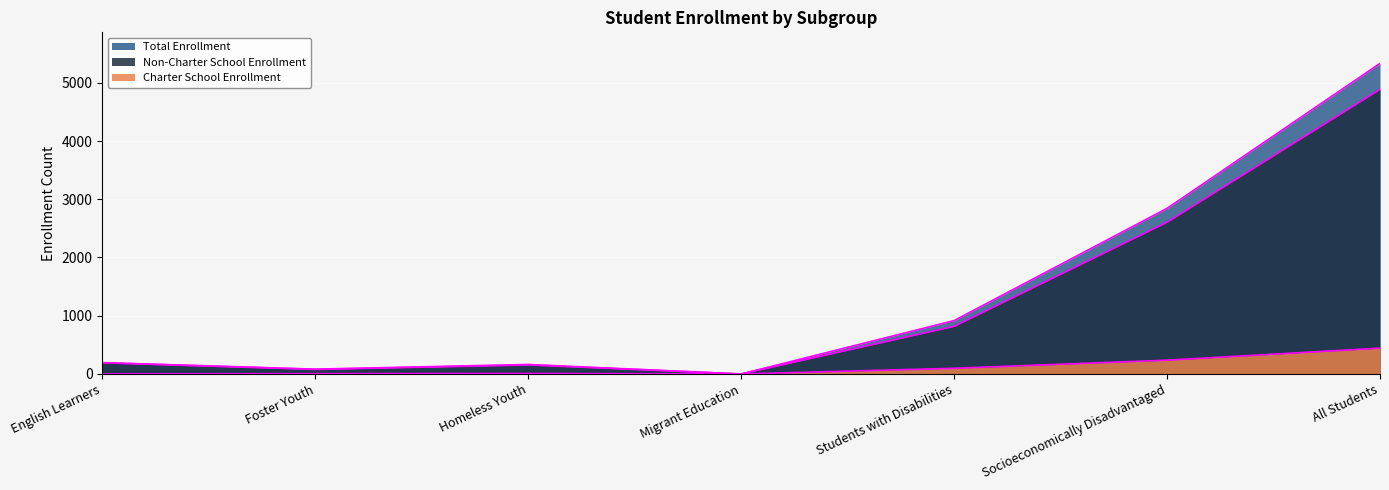

Which category has the lowest value in the Non-Charter School Enrollment series?

Migrant Education